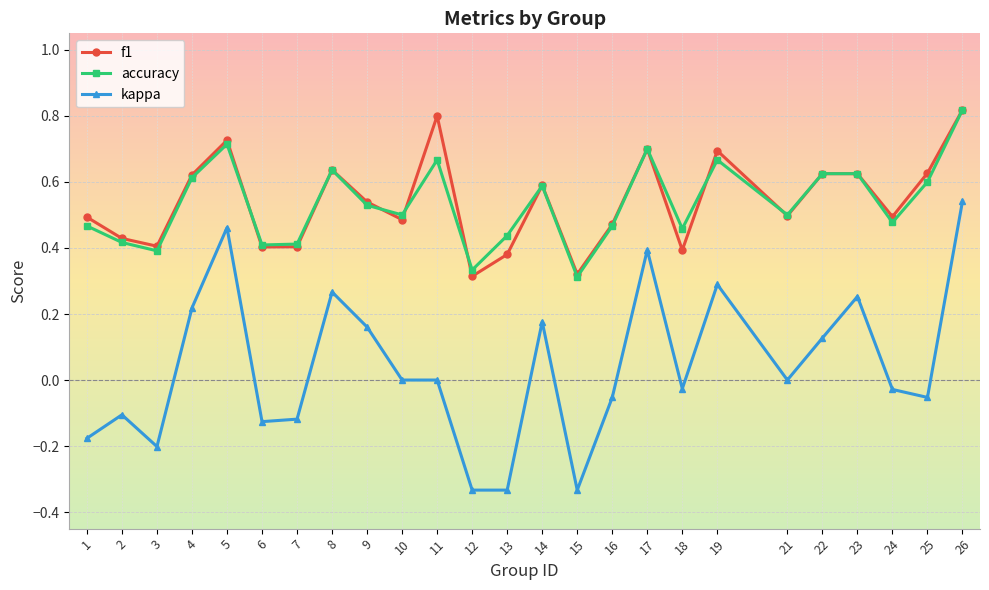

True or false: f1 and kappa intersect in this chart.

False